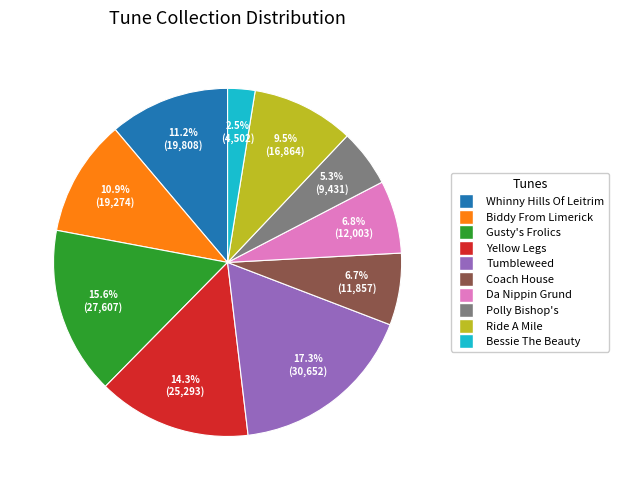

To the nearest percent, what percentage of the pie is Tumbleweed?

17%